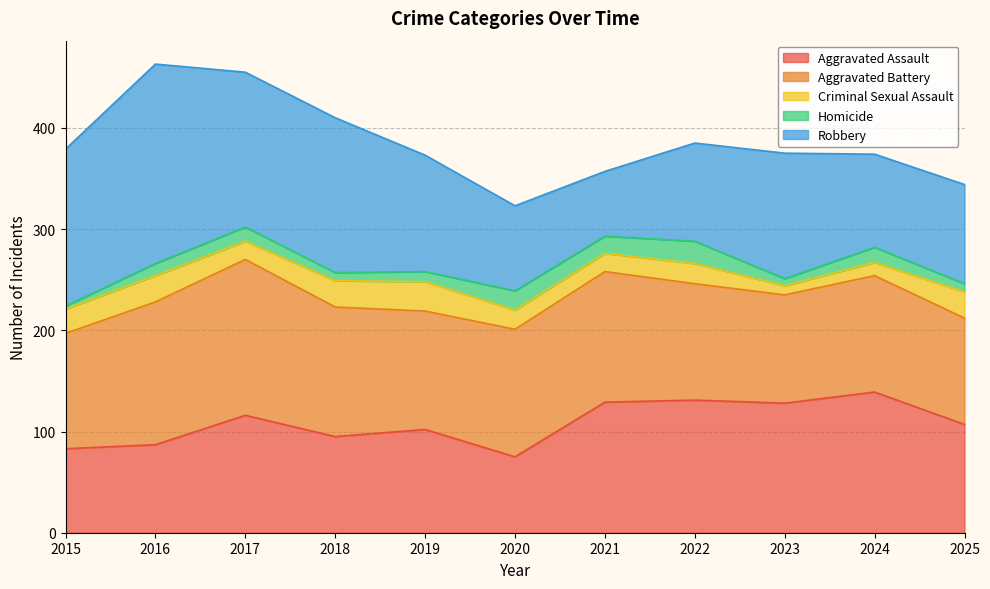

What is the value of the Homicide point at the 10th from the left?

15